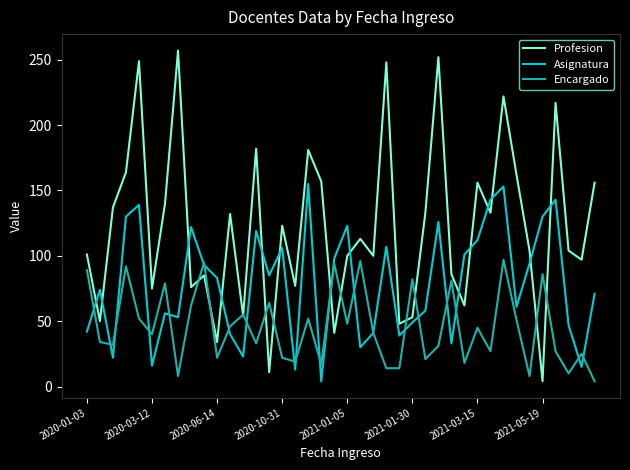

At how many categories does at least one series exceed 228?

4